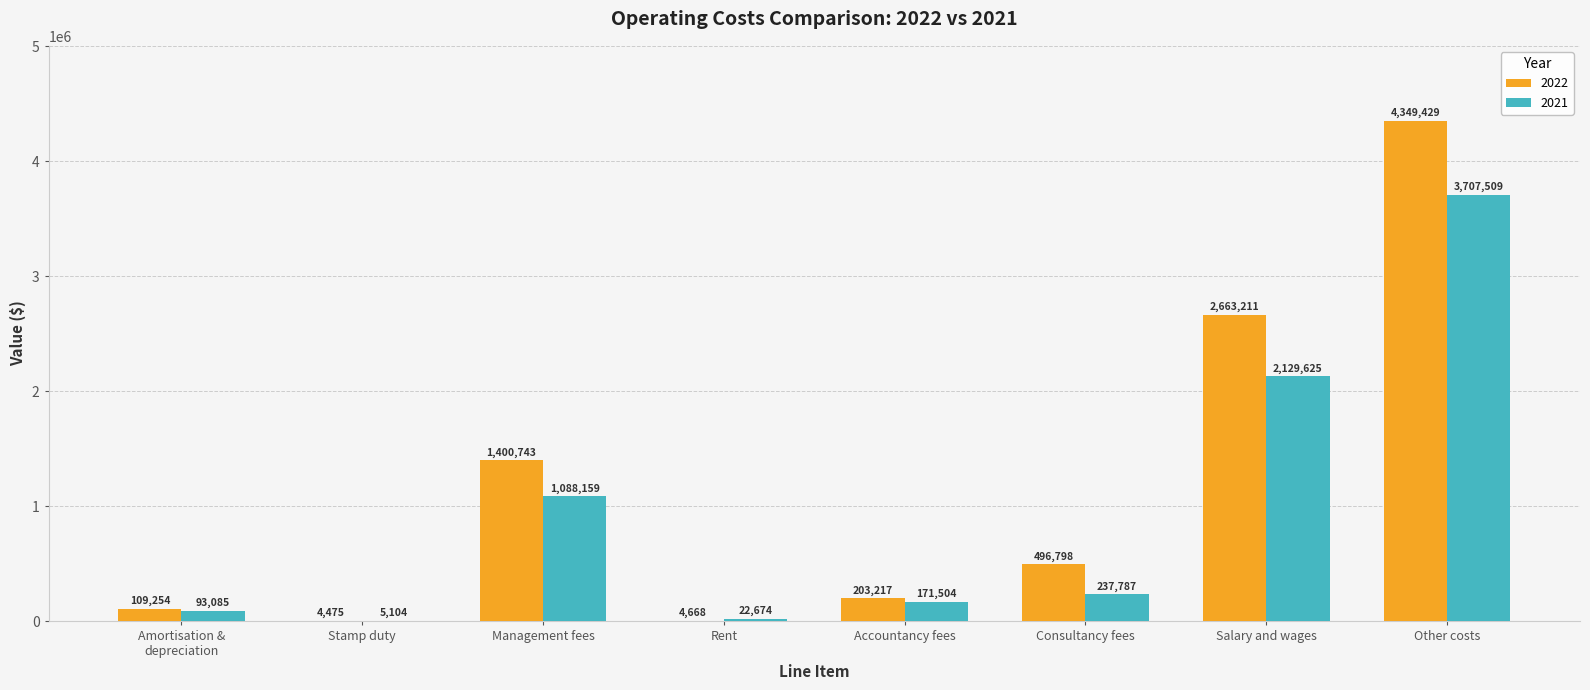

Between Management fees and Other costs, which series saw the biggest shift?

2022